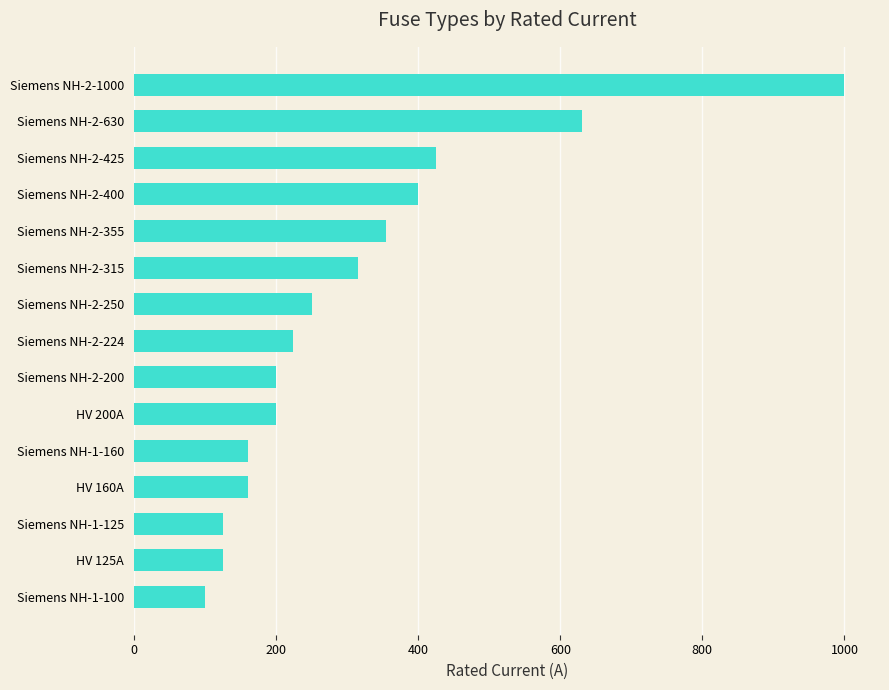

What is the change in value from Siemens NH-2-250 to Siemens NH-2-355?

+105